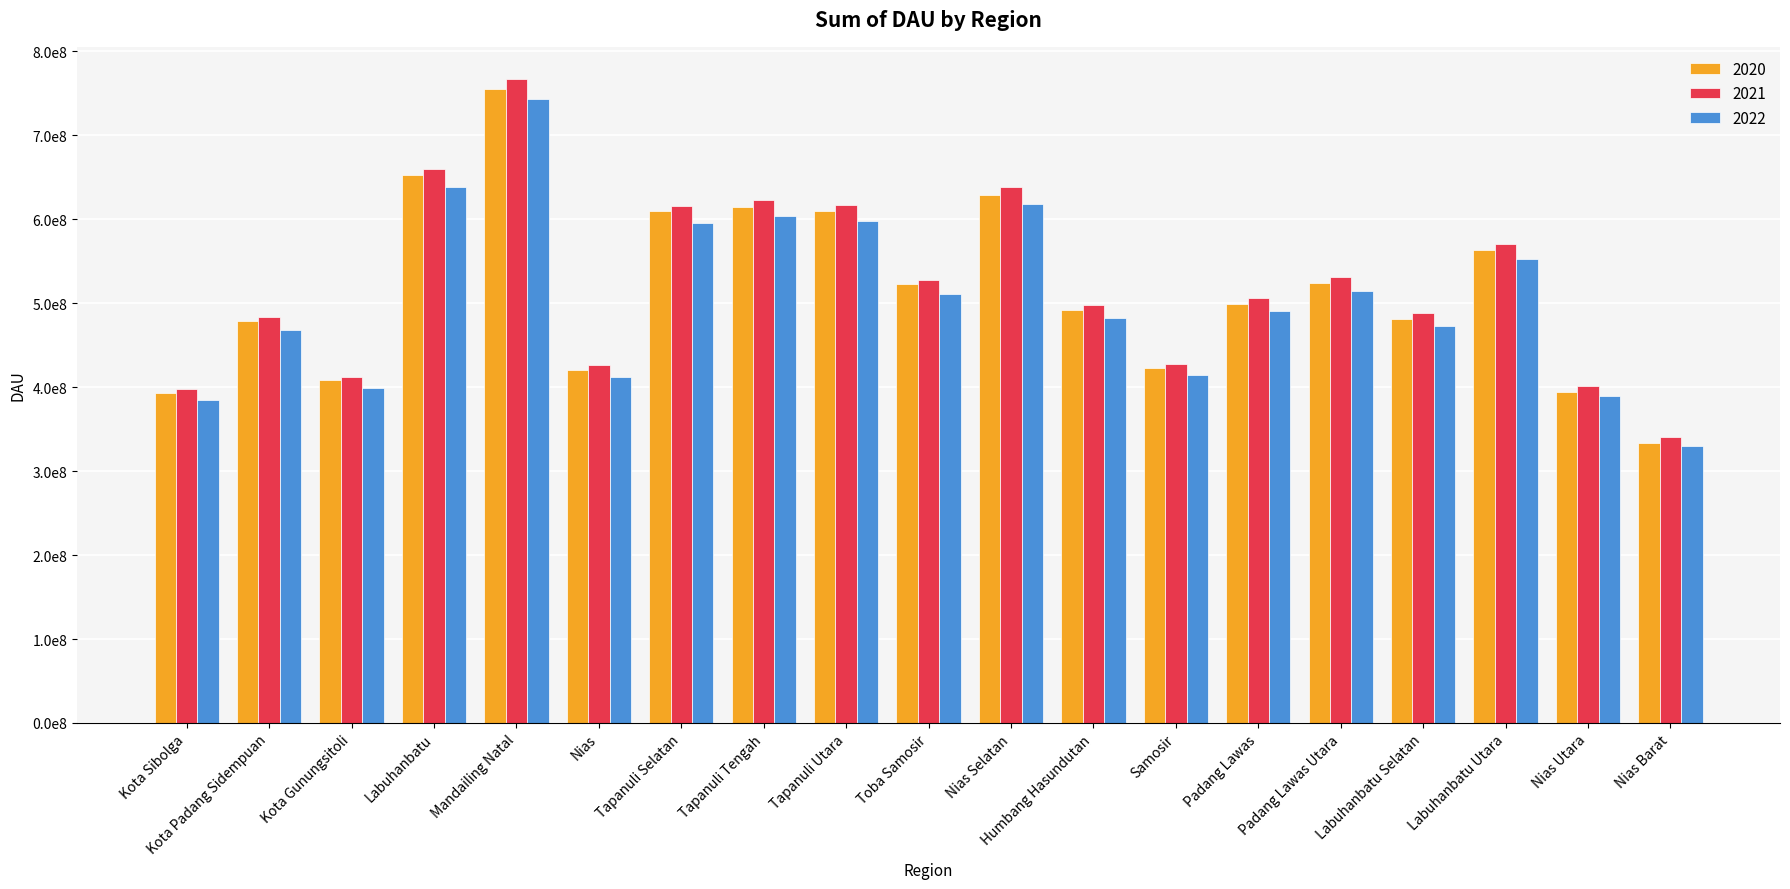

Reading left to right, extract all data points from this chart.

2020: Kota Sibolga=393325325	Kota Padang Sidempuan=478792324	Kota Gunungsitoli=408549541	Labuhanbatu=652519523	Mandailing Natal=754946034	Nias=419794128	Tapanuli Selatan=609162427	Tapanuli Tengah=614127615	Tapanuli Utara=609962657	Toba Samosir=522549596	Nias Selatan=628496268	Humbang Hasundutan=491293205	Samosir=422251066	Padang Lawas=498935494	Padang Lawas Utara=523820730	Labuhanbatu Selatan=481566736	Labuhanbatu Utara=562859404	Nias Utara=393721097	Nias Barat=333762307
2021: Kota Sibolga=397258578	Kota Padang Sidempuan=483580247	Kota Gunungsitoli=412635036	Labuhanbatu=659351692	Mandailing Natal=766908677	Nias=426273979	Tapanuli Selatan=615254051	Tapanuli Tengah=623187906	Tapanuli Utara=617410172	Toba Samosir=527775092	Nias Selatan=637989763	Humbang Hasundutan=497770762	Samosir=427830255	Padang Lawas=506486046	Padang Lawas Utara=530916406	Labuhanbatu Selatan=488398593	Labuhanbatu Utara=570739426	Nias Utara=401228290	Nias Barat=340435104
2022: Kota Sibolga=384535437	Kota Padang Sidempuan=468092452	Kota Gunungsitoli=399419428	Labuhanbatu=638234403	Mandailing Natal=743340668	Nias=412621552	Tapanuli Selatan=595549093	Tapanuli Tengah=603228847	Tapanuli Utara=597808962	Toba Samosir=510871853	Nias Selatan=617556640	Humbang Hasundutan=481987960	Samosir=414328359	Padang Lawas=490835624	Padang Lawas Utara=513951816	Labuhanbatu Selatan=472807253	Labuhanbatu Utara=552684492	Nias Utara=389171996	Nias Barat=330192600